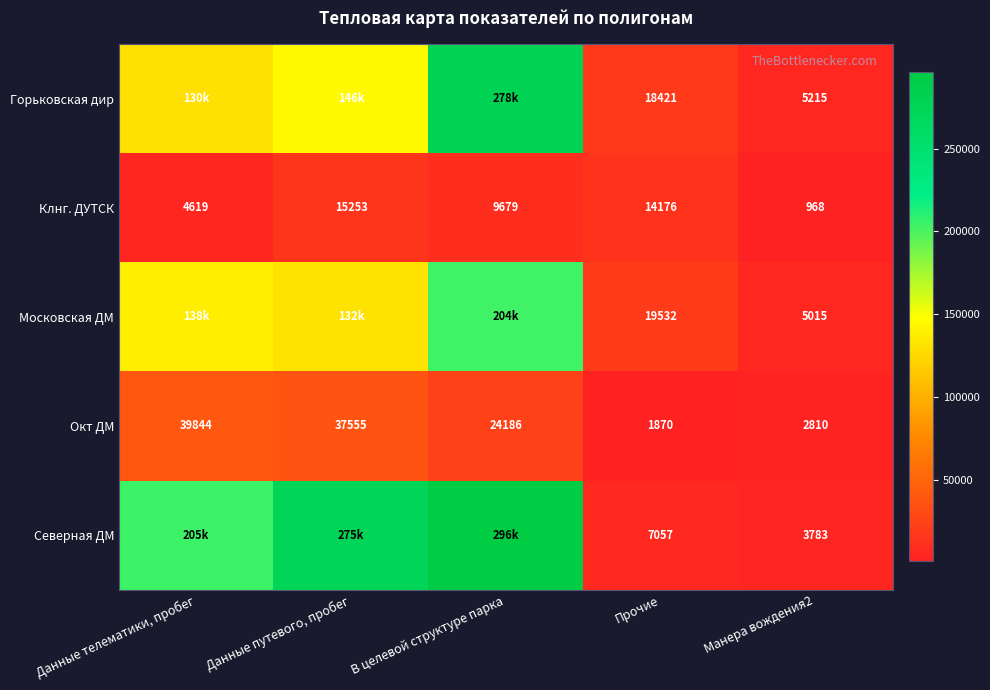

Is the value of Окт ДМ at Данные путевого, пробег greater than the value of Северная ДМ at Манера вождения2?

Yes